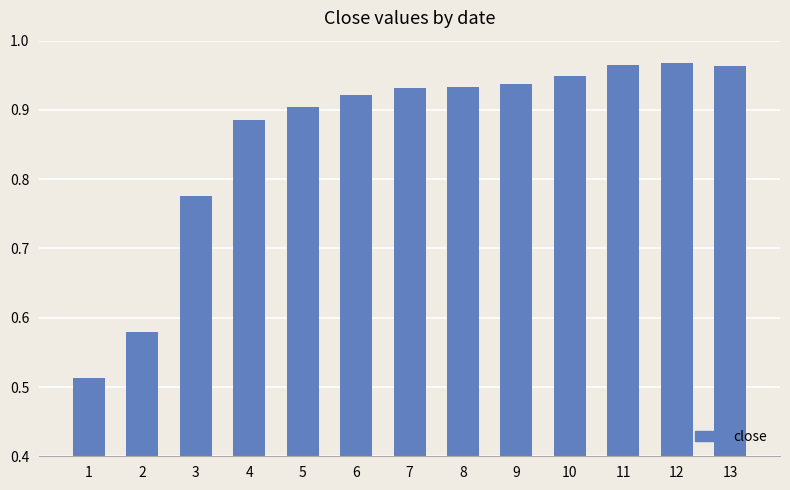

What is the difference between the values at 1 and 8?

0.4